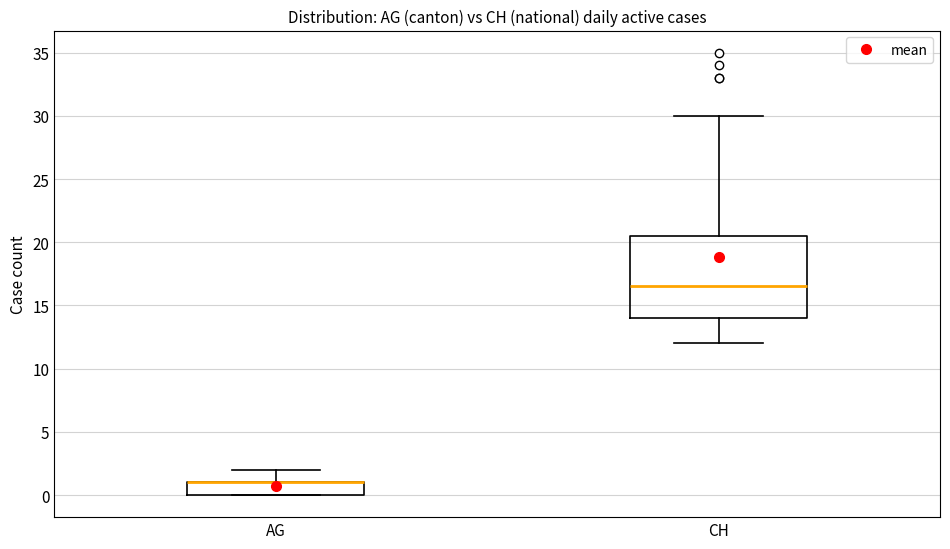

Comparing the boxes themselves (not the whiskers), which one is the tallest?

CH